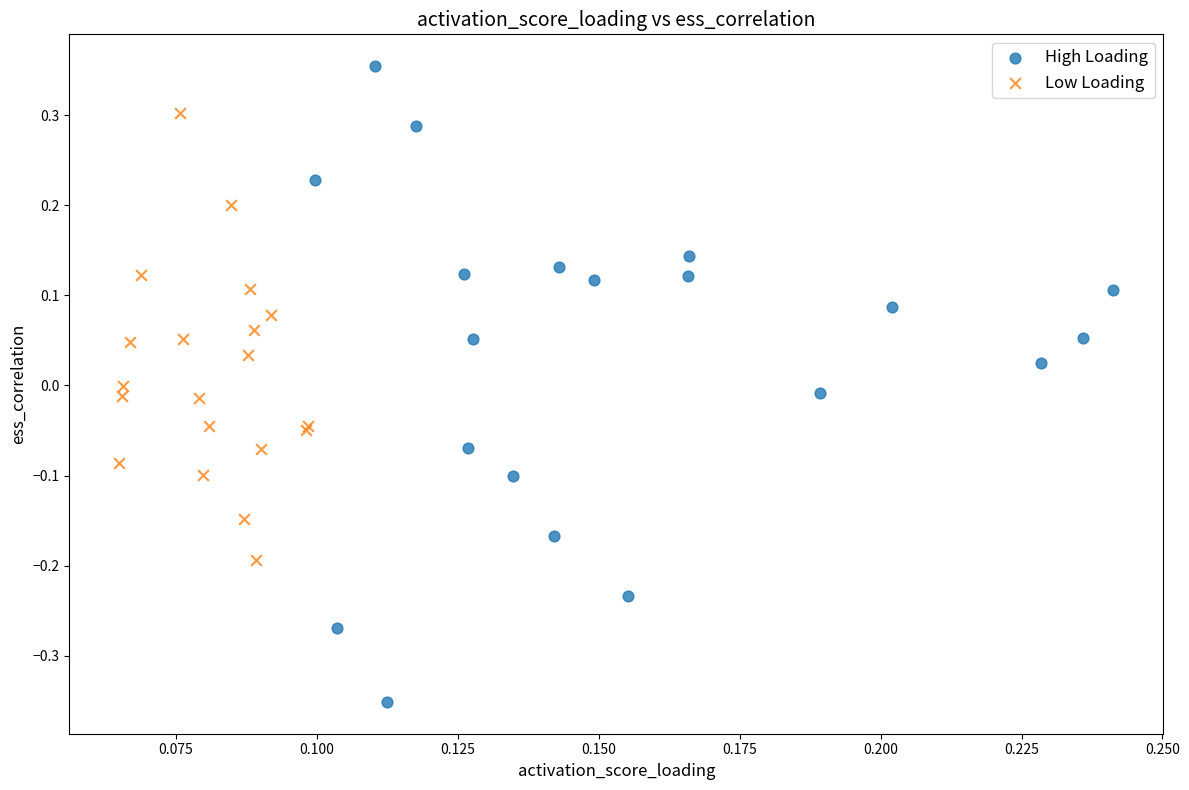

Which series has the largest Y range (max minus min)?

High Loading